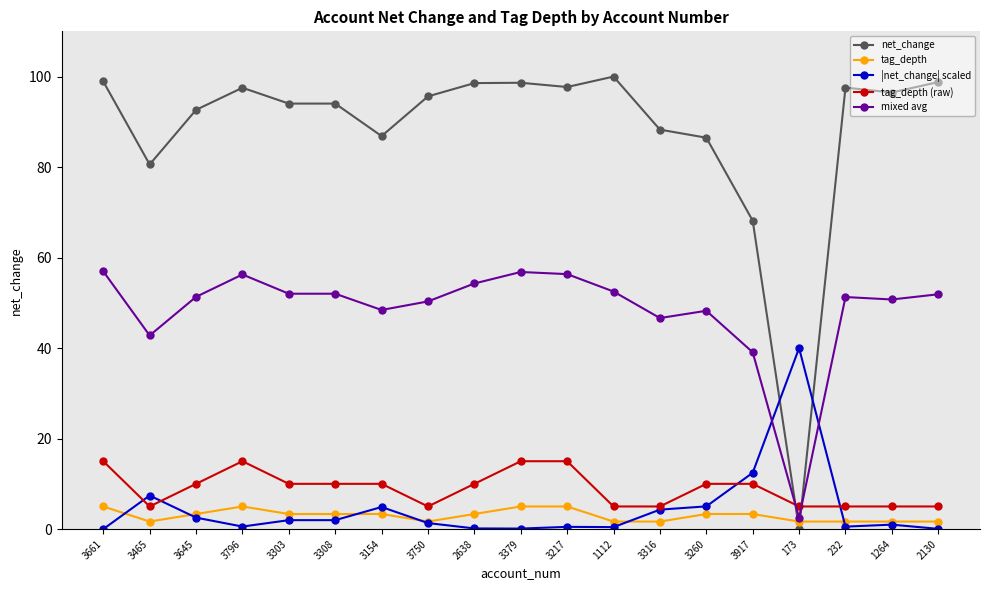

True or false: tag_depth (raw) and |net_change| scaled intersect in this chart.

True